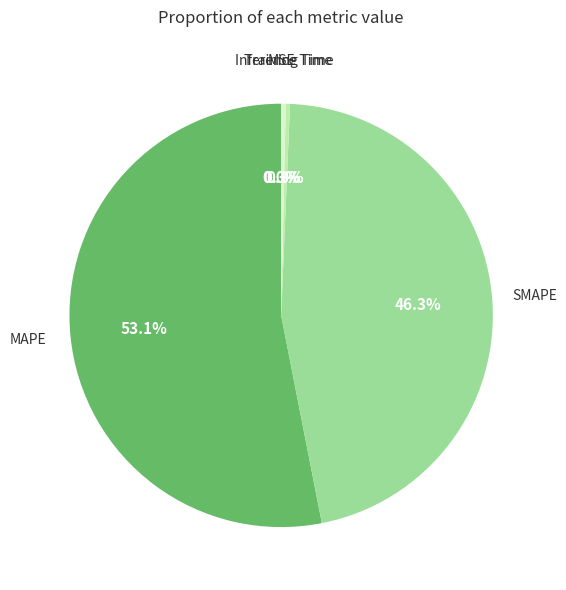

To the nearest percent, what is the average slice percentage?

20%